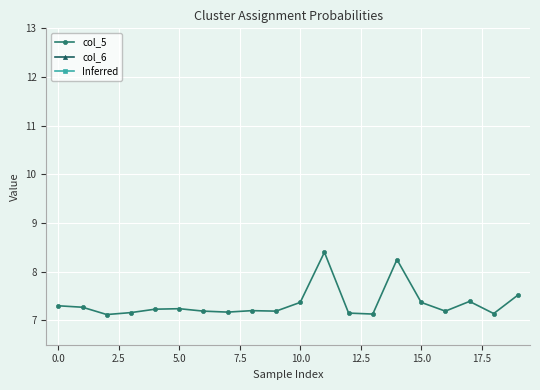

Which series has the largest range (max minus min)?

col_5